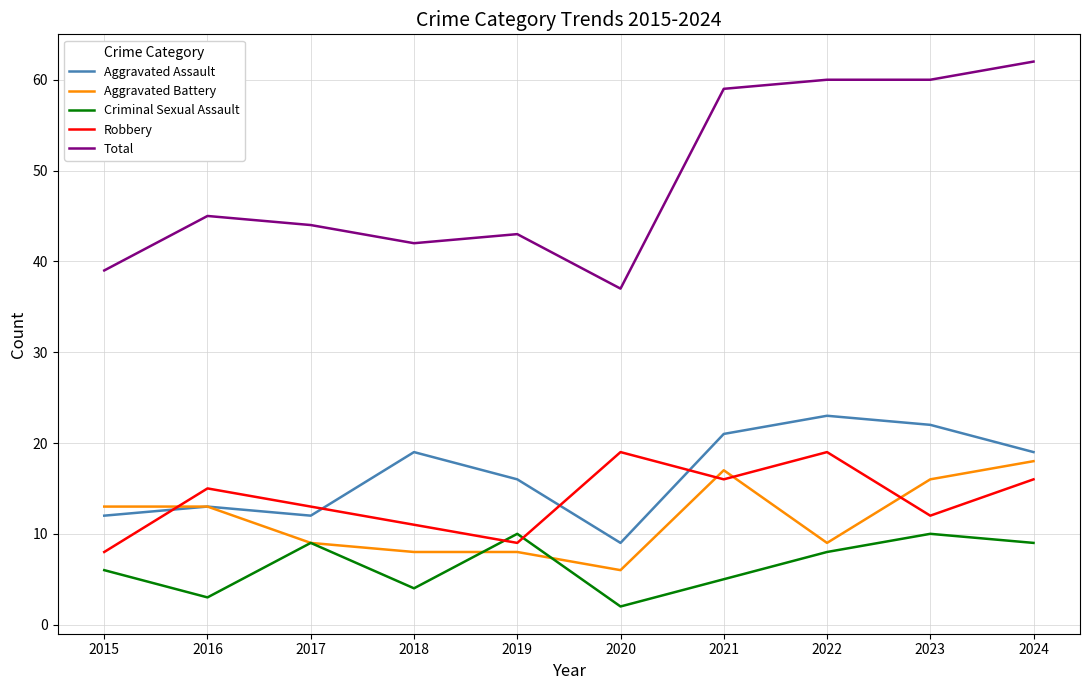

What is the difference between the highest and lowest values at 2024?

53